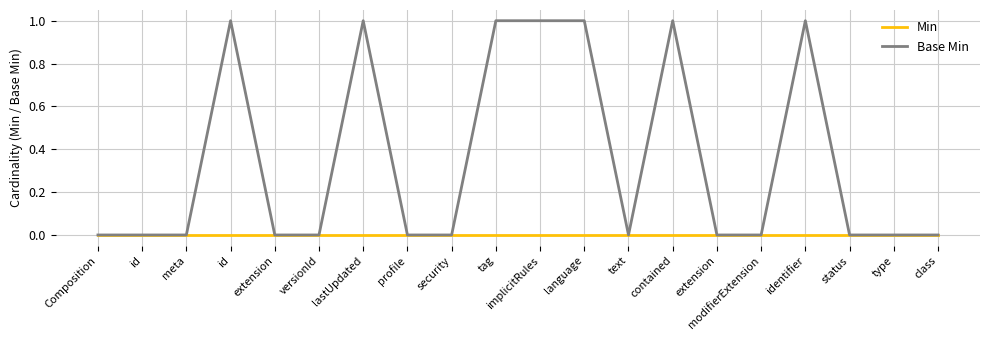

True or false: Base Min and Min cross at least once.

False